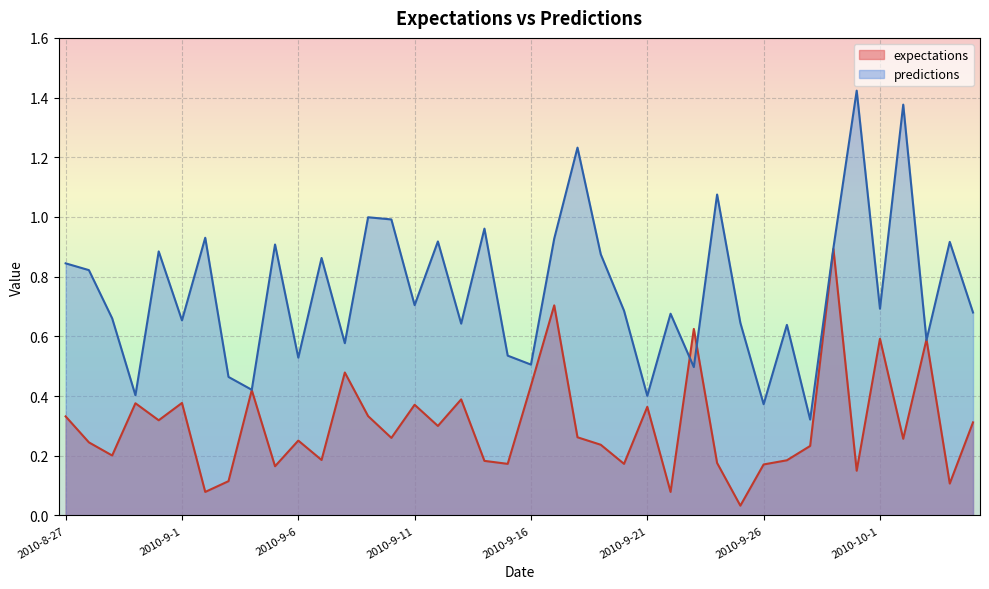

The value of predictions at 2010-9-14 is 1.0. True or false?

True